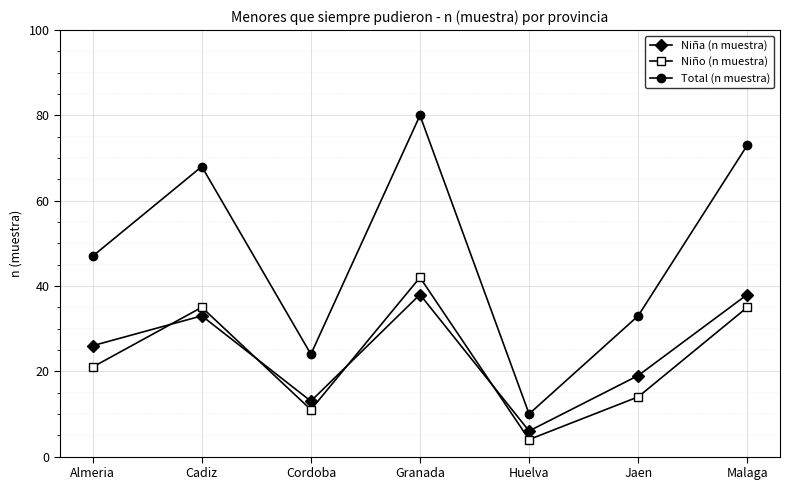

What is the value of the Niño (n muestra) point at the 5th from the left?

4